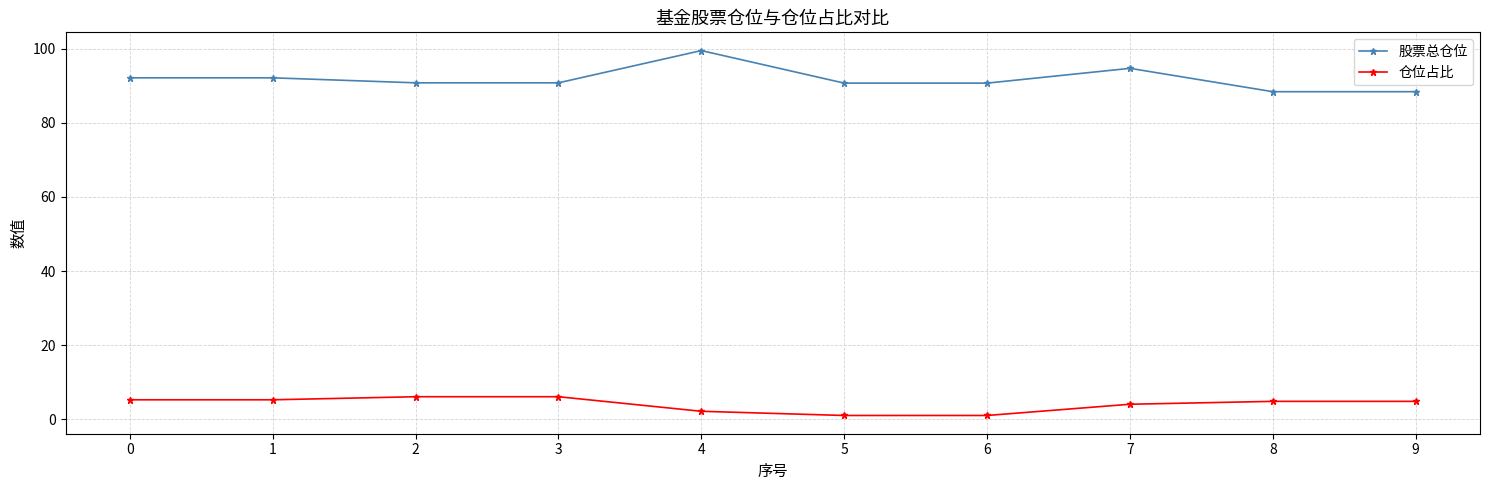

At 5, list the series in order from largest to smallest.

股票总仓位, 仓位占比